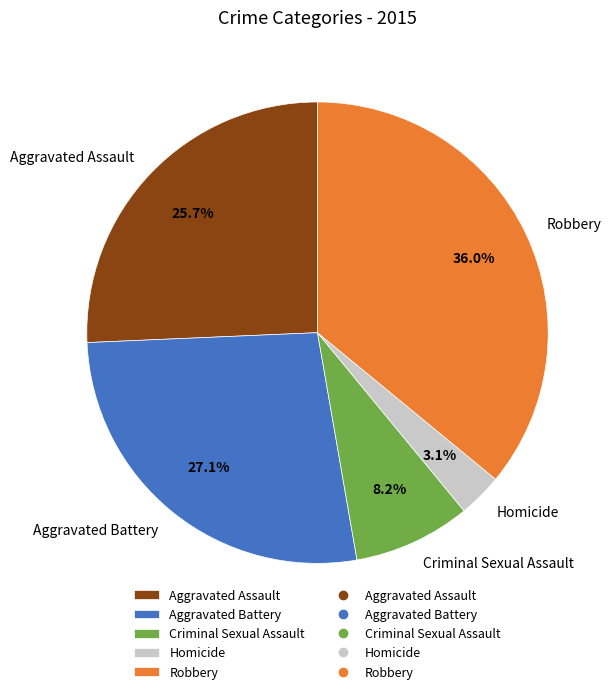

To the nearest percent, what is the difference between the largest and smallest slice percentages?

33%